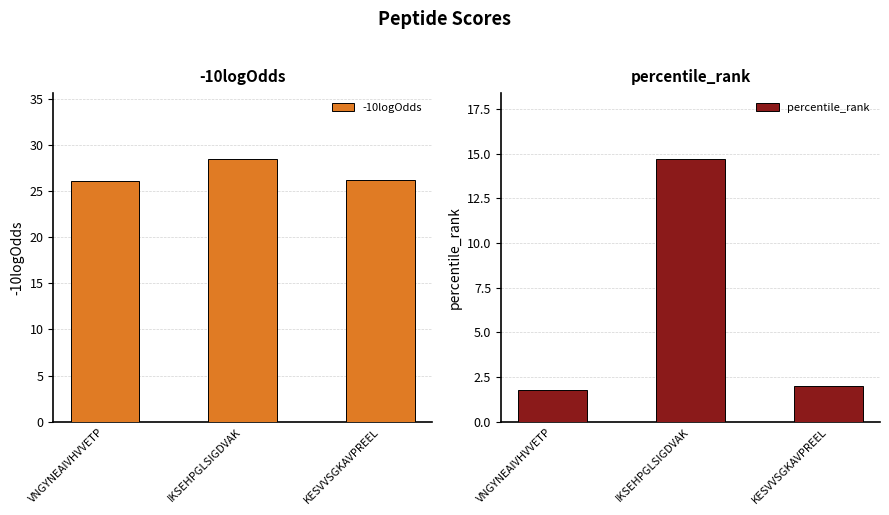

How many distinct data groups are displayed?

2